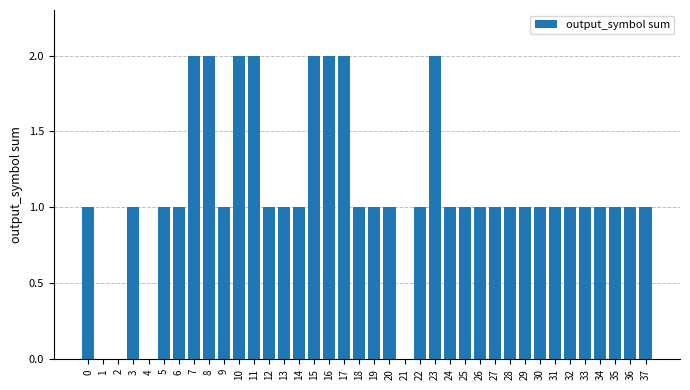

How many distinct data groups are displayed?

1